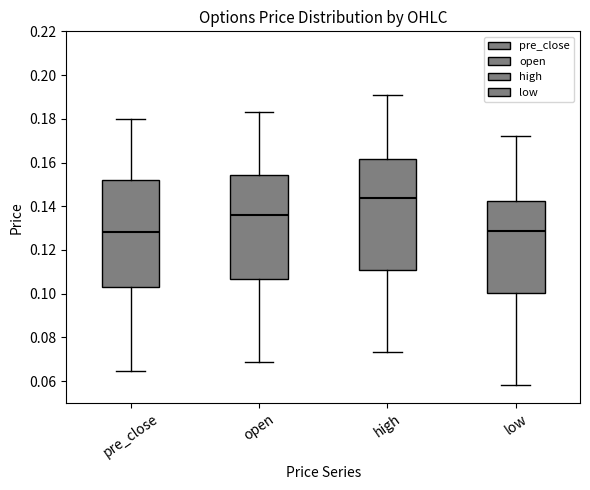

Reading left to right, transcribe this box plot: for each box, give where its median line is, the range the box spans, and where its two whiskers end, as read against the y-axis. The values are not printed on the chart, so give them approximately, as read against the axis.

pre_close: median 0.128, box 0.104 to 0.152, whiskers 0.064 to 0.180
open: median 0.136, box 0.106 to 0.154, whiskers 0.068 to 0.182
high: median 0.144, box 0.110 to 0.162, whiskers 0.074 to 0.190
low: median 0.128, box 0.100 to 0.142, whiskers 0.058 to 0.172